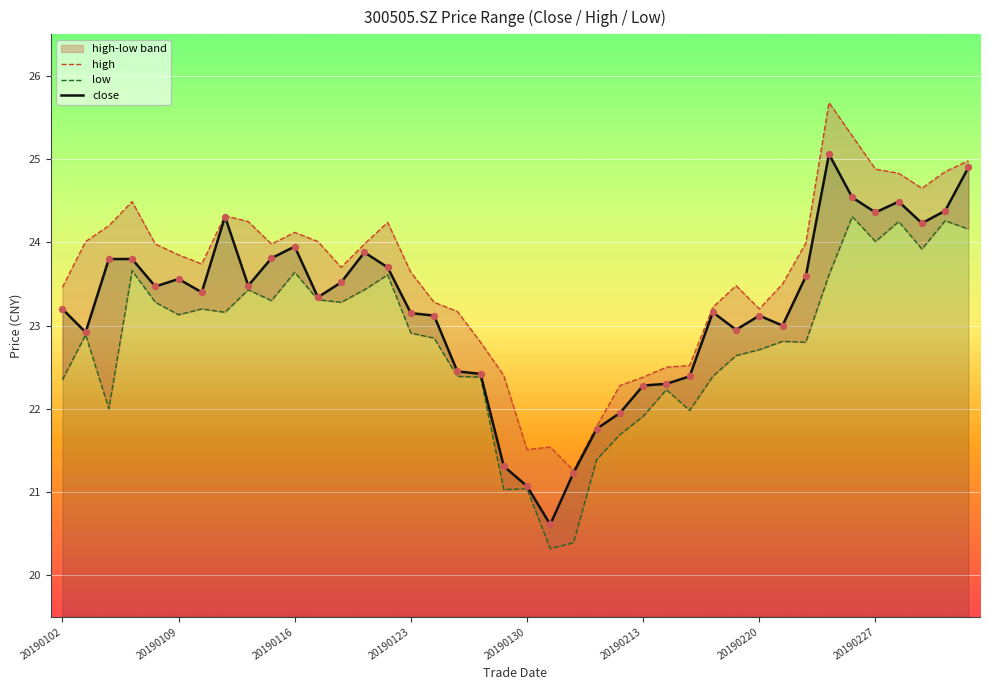

At how many categories does at least one series exceed 21?

40